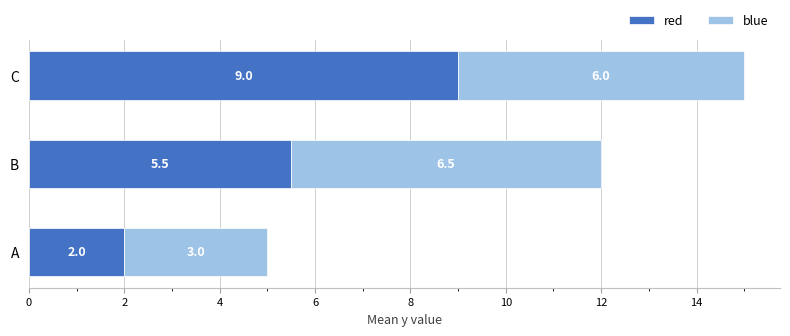

Which category has the highest value in the red series?

C